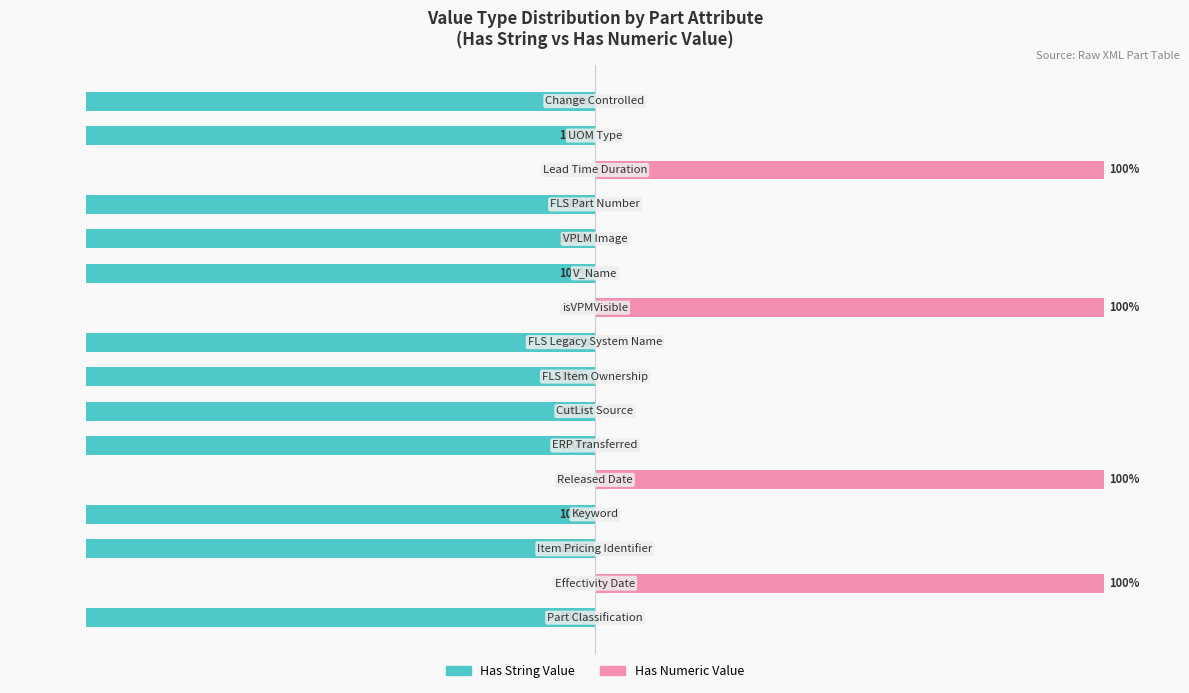

What are all the series names shown in the legend?

Has String Value, Has Numeric Value